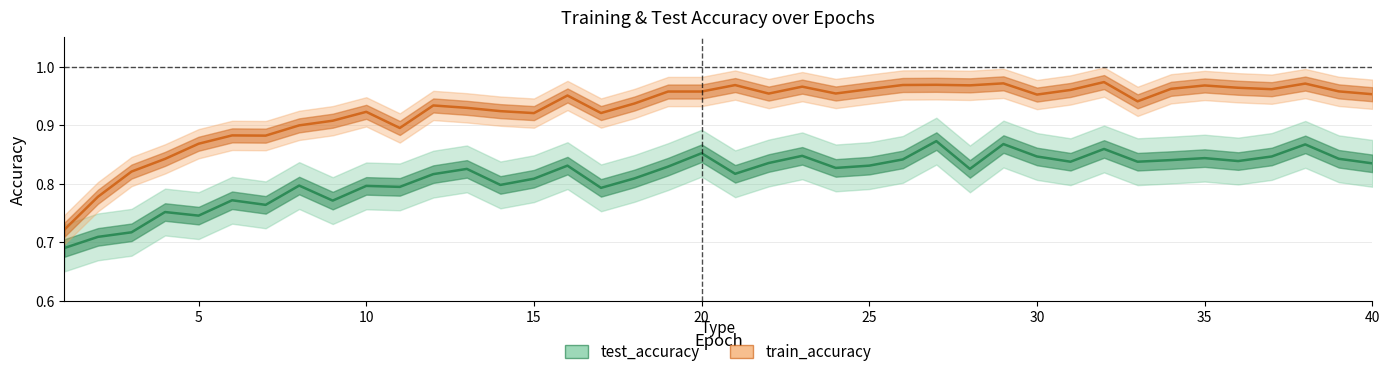

At how many categories does at least one series exceed 0?

40